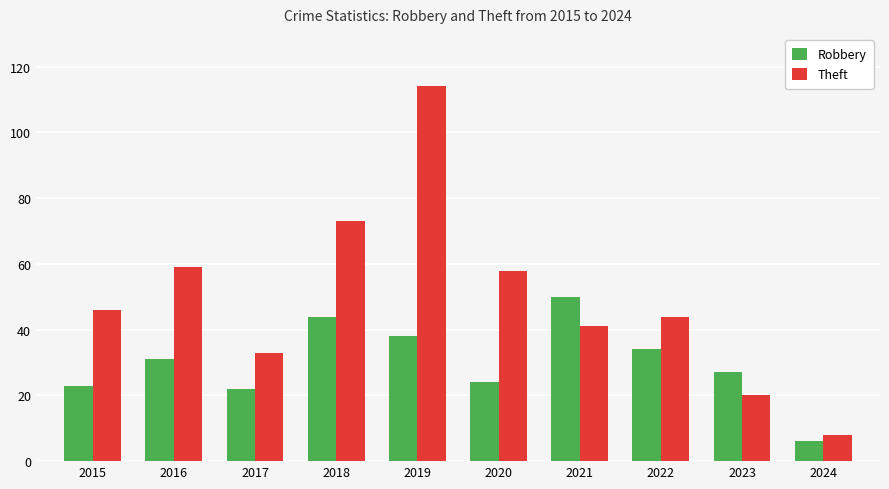

List the series in order of their peak value, highest first.

Theft, Robbery